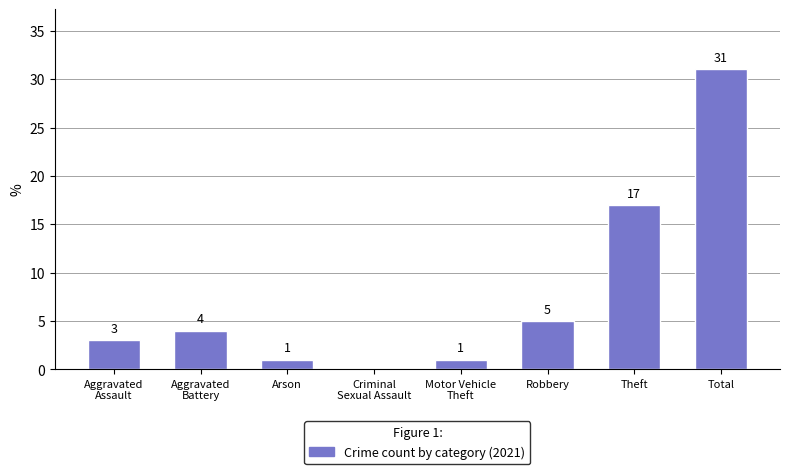

What is the change in value from Arson to Robbery?

+4